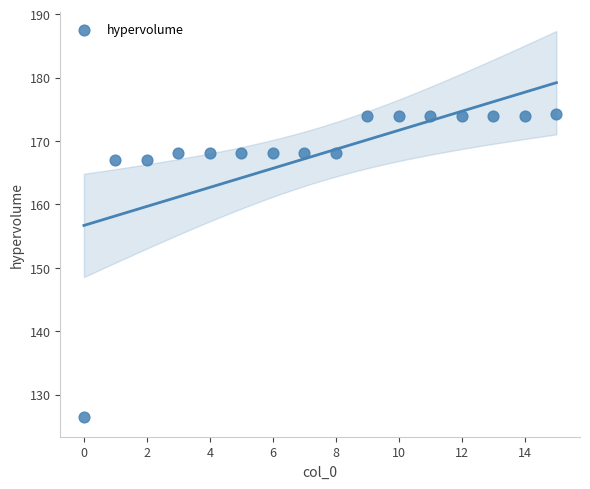

What is the range of Y values (max minus min)?

47.8